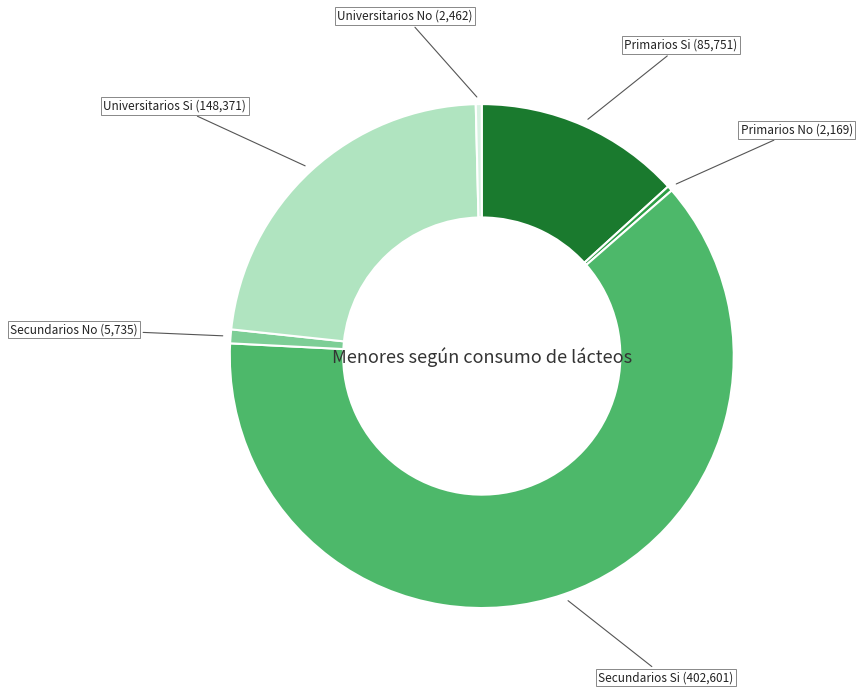

Between Secundarios Si and Secundarios No, which is larger?

Secundarios Si